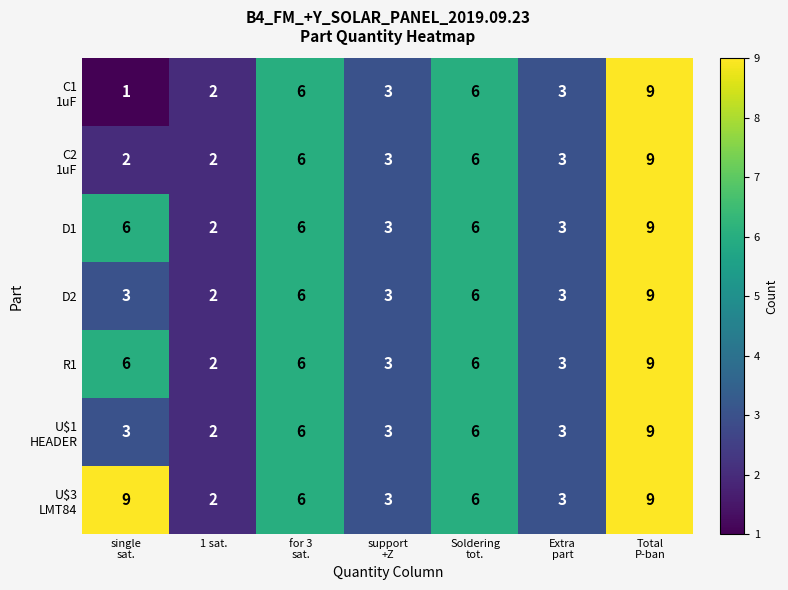

What is the highest value of the R1 series?

9